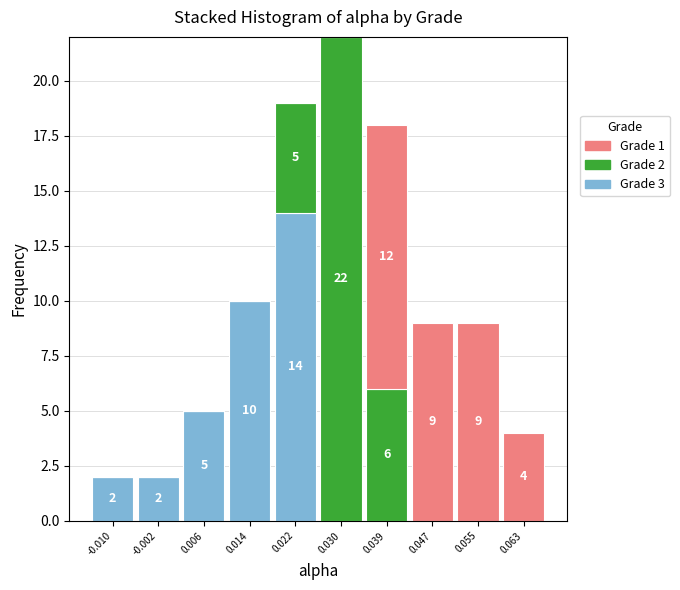

Reading right to left, list the values for the Grade 3 series.

0.063=0	0.055=0	0.047=0	0.039=0	0.030=0	0.022=14	0.014=10	0.006=5	-0.002=2	-0.010=2